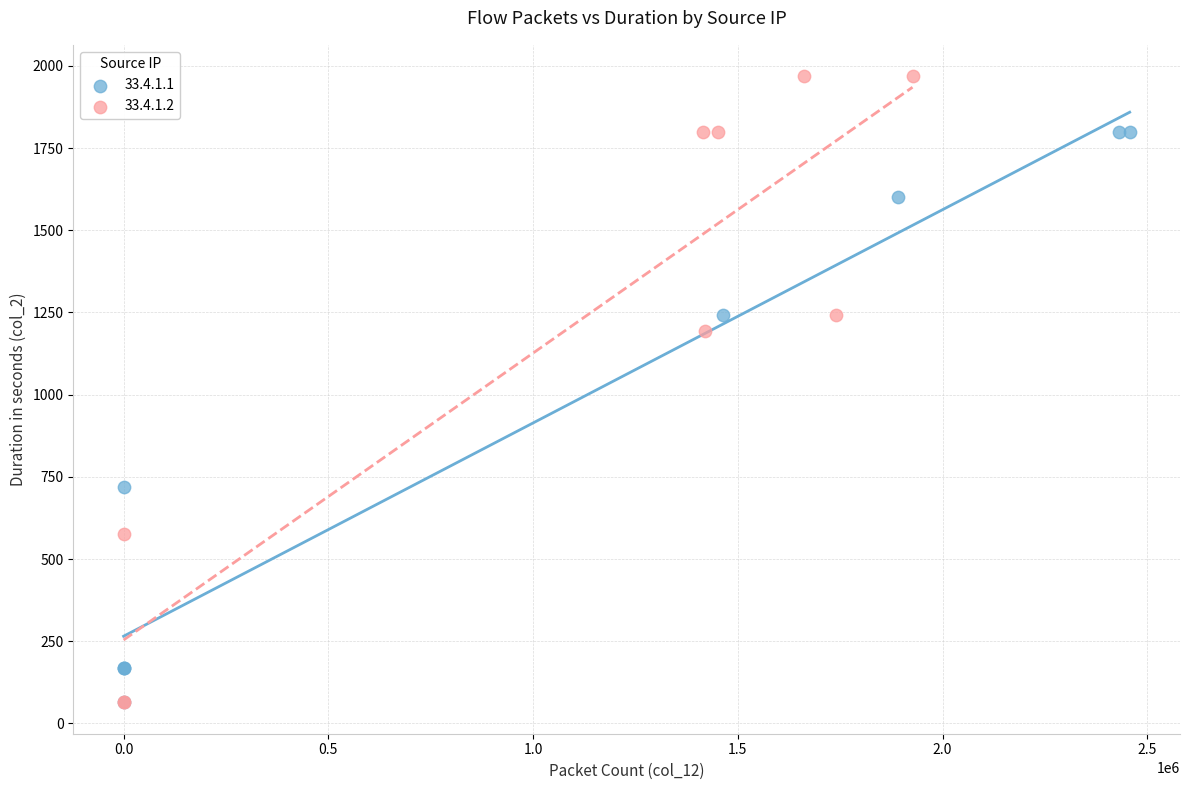

Which series has the widest spread of Y values?

33.4.1.2